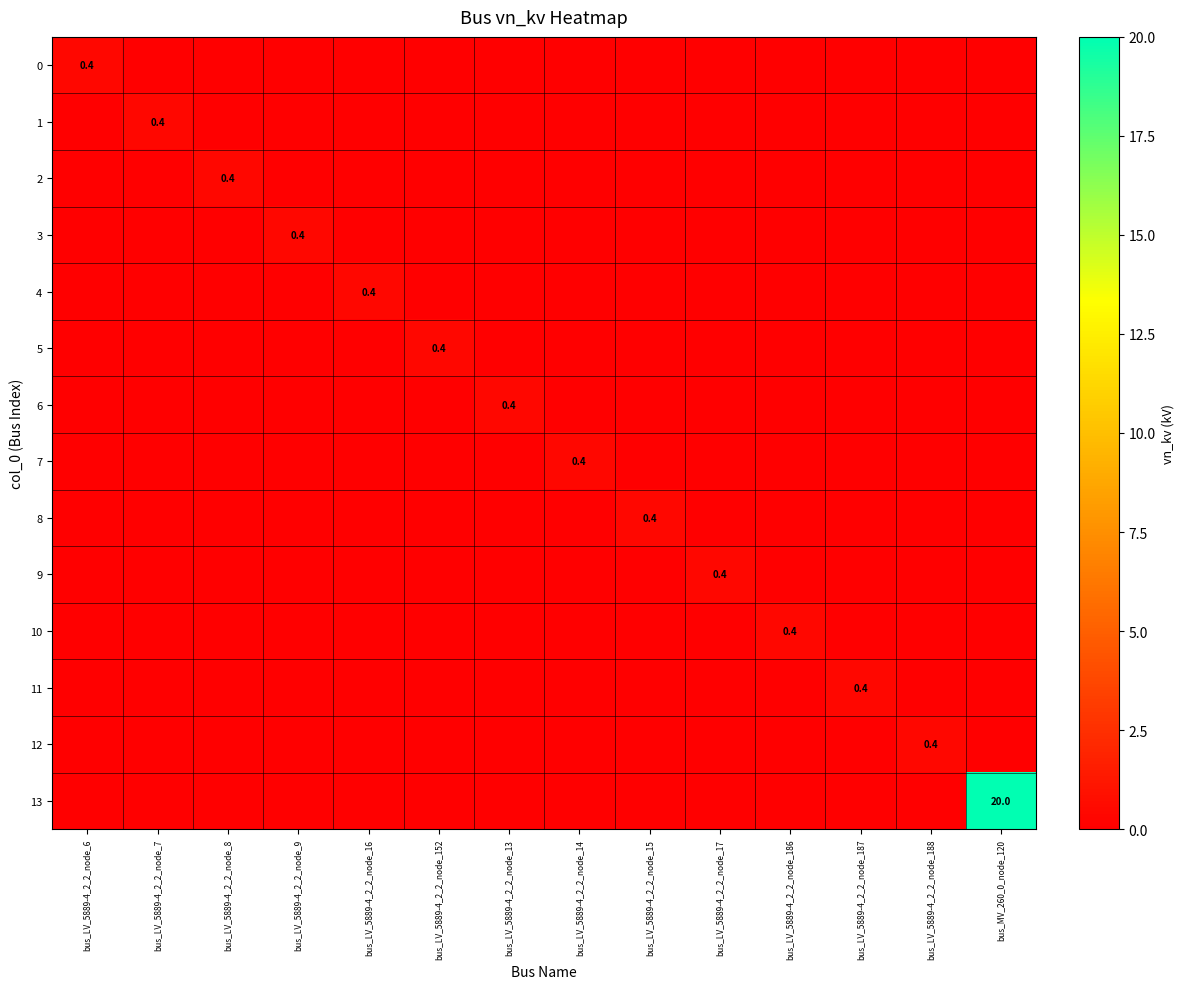

At which label does 9 reach its peak?

bus_LV_5889-4_2_2_node_17